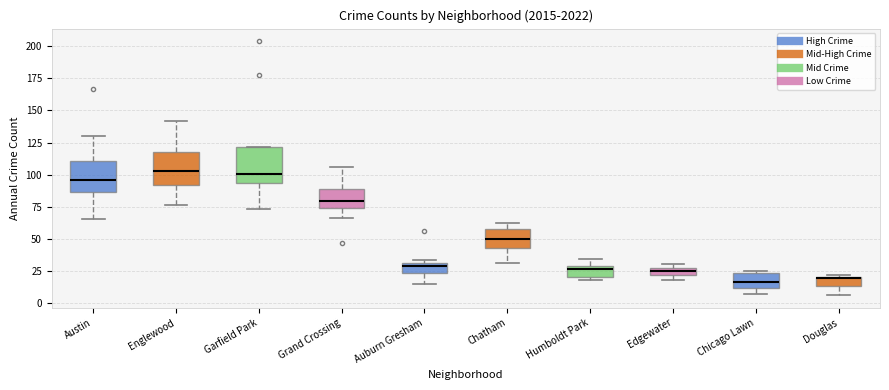

Where is the upper edge of the box for Chicago Lawn on the y-axis? The values are not printed on the chart, so give them approximately, as read against the axis.

25